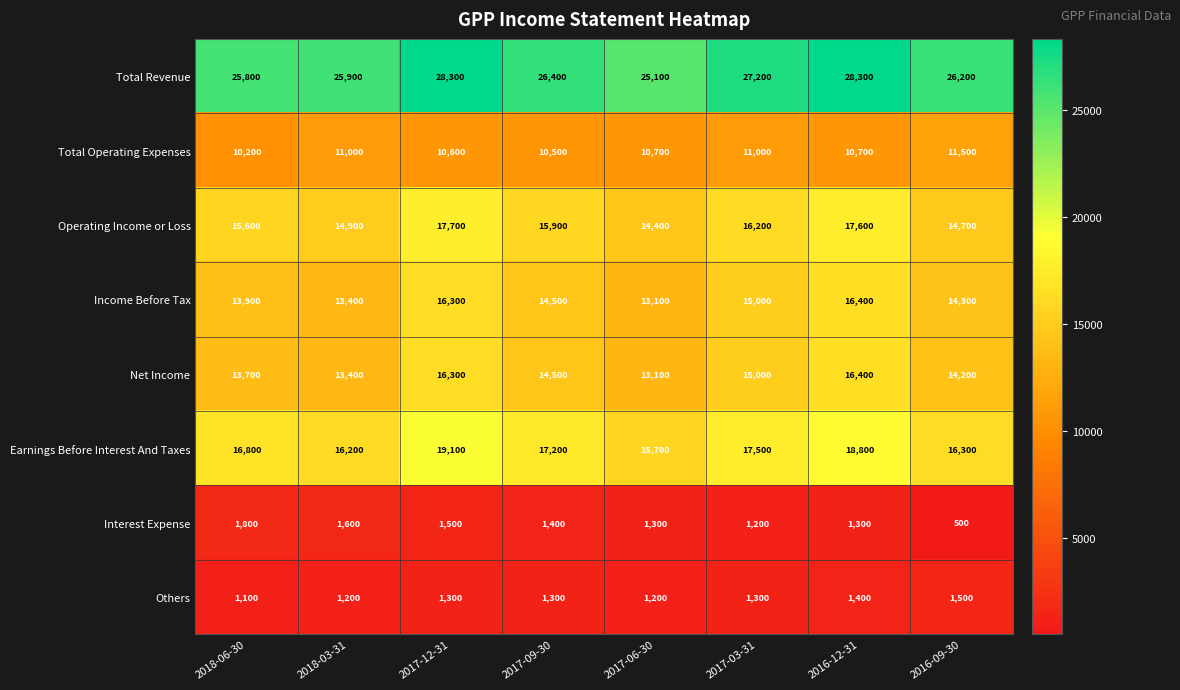

What is the total value across all series at 2016-09-30?

99200